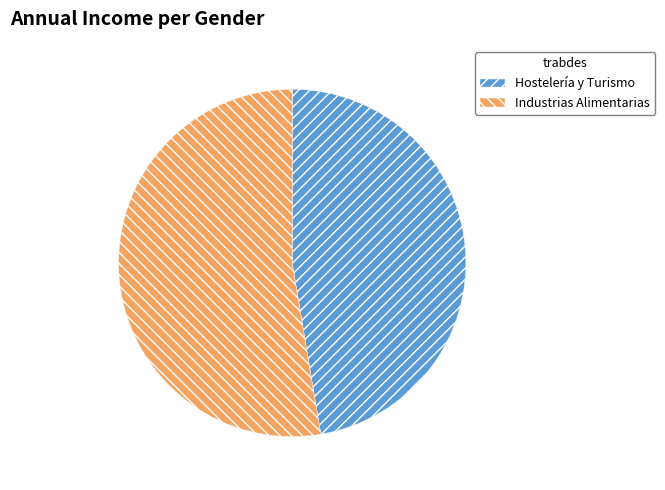

Does Industrias Alimentarias represent more than half of the total?

Yes